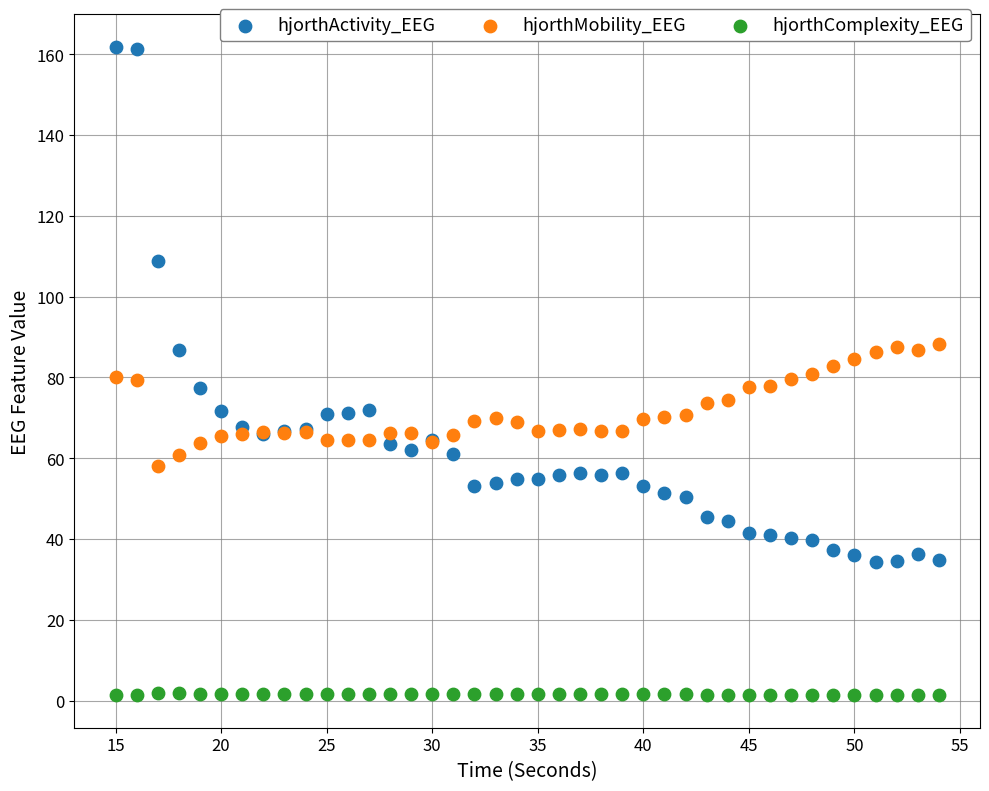

What is the X range (max minus min) for the scatter plot?

39.0